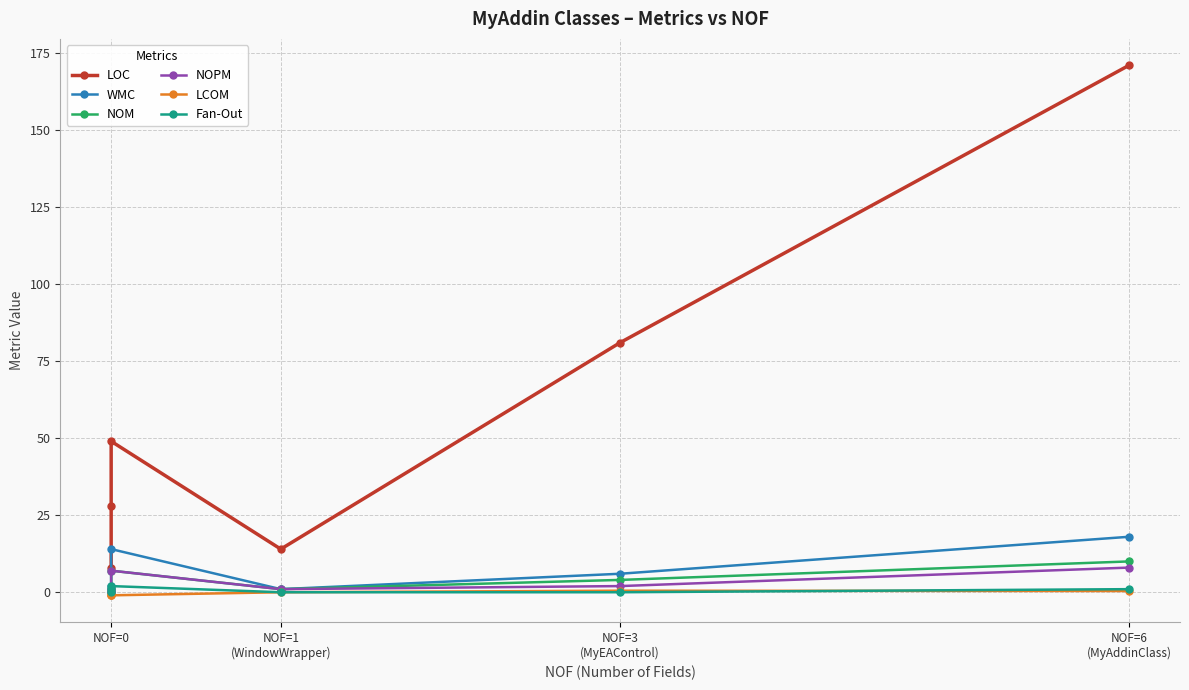

Is the value of Fan-Out at NOF=0 greater than the value of LCOM at NOF=6 (MyAddinClass)?

No